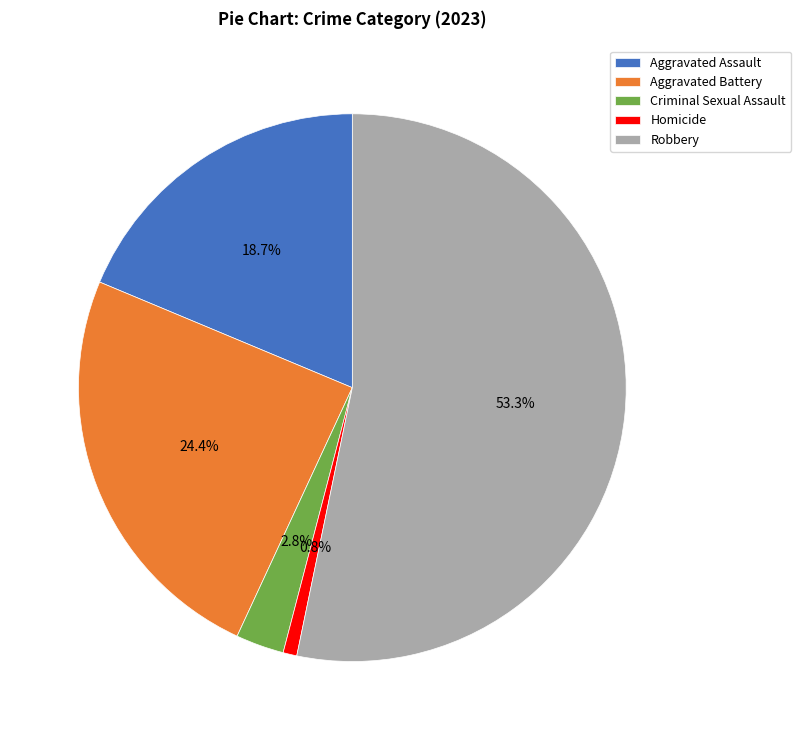

Do Aggravated Battery and Aggravated Assault together represent more than half of the pie?

No